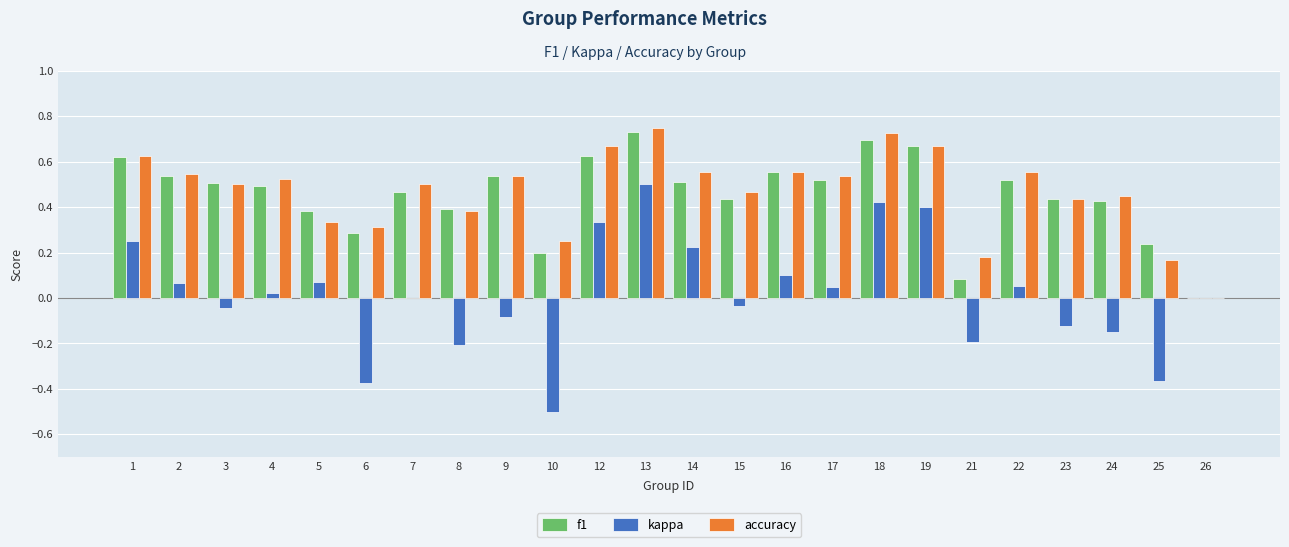

At which label is f1 closest to 0?

26